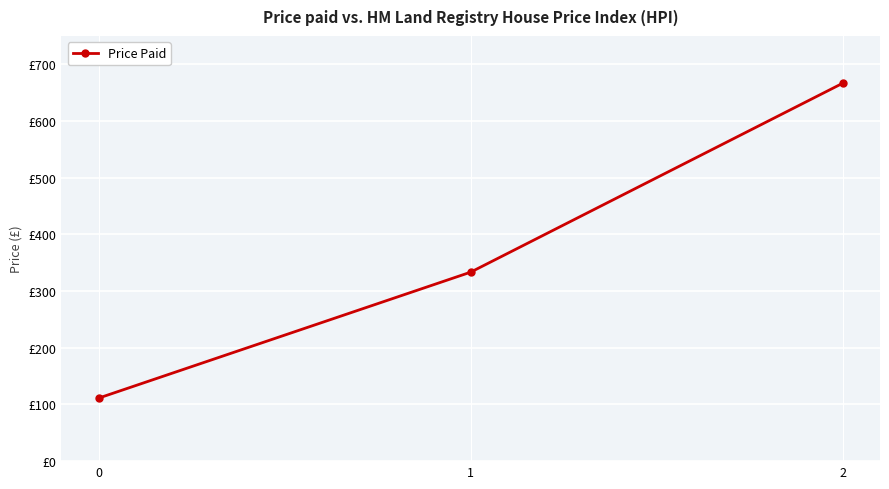

Is this an area chart (filled region under the line)?

No